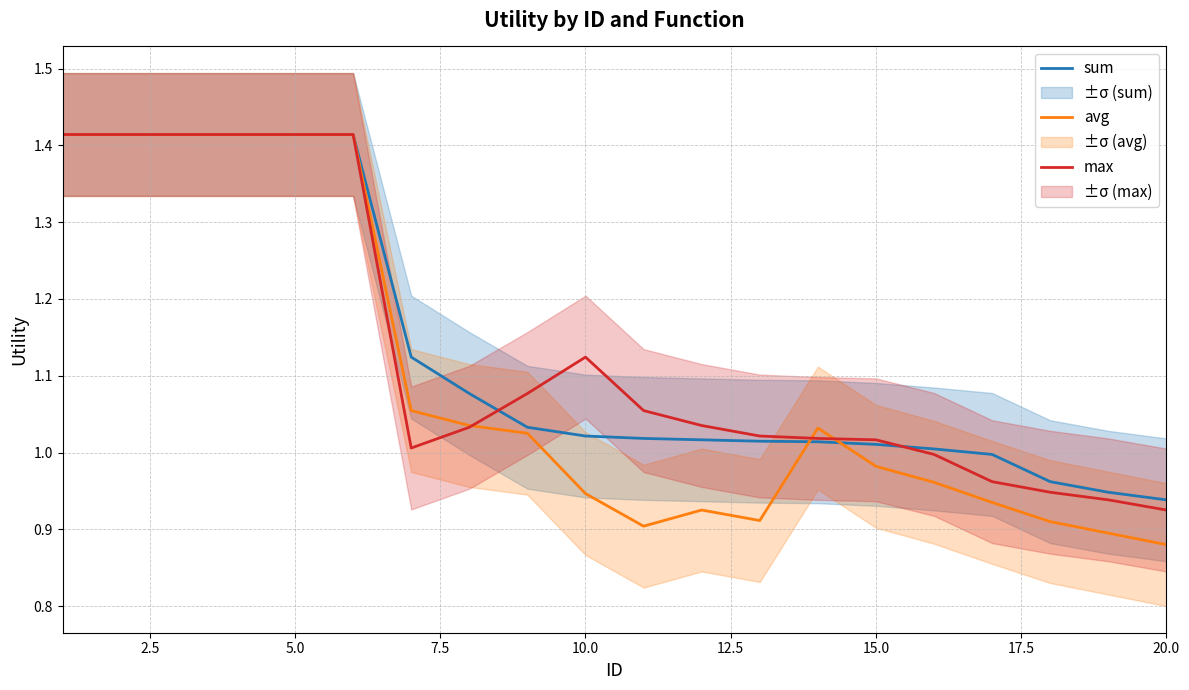

How many values in the sum series exceed 1?

16